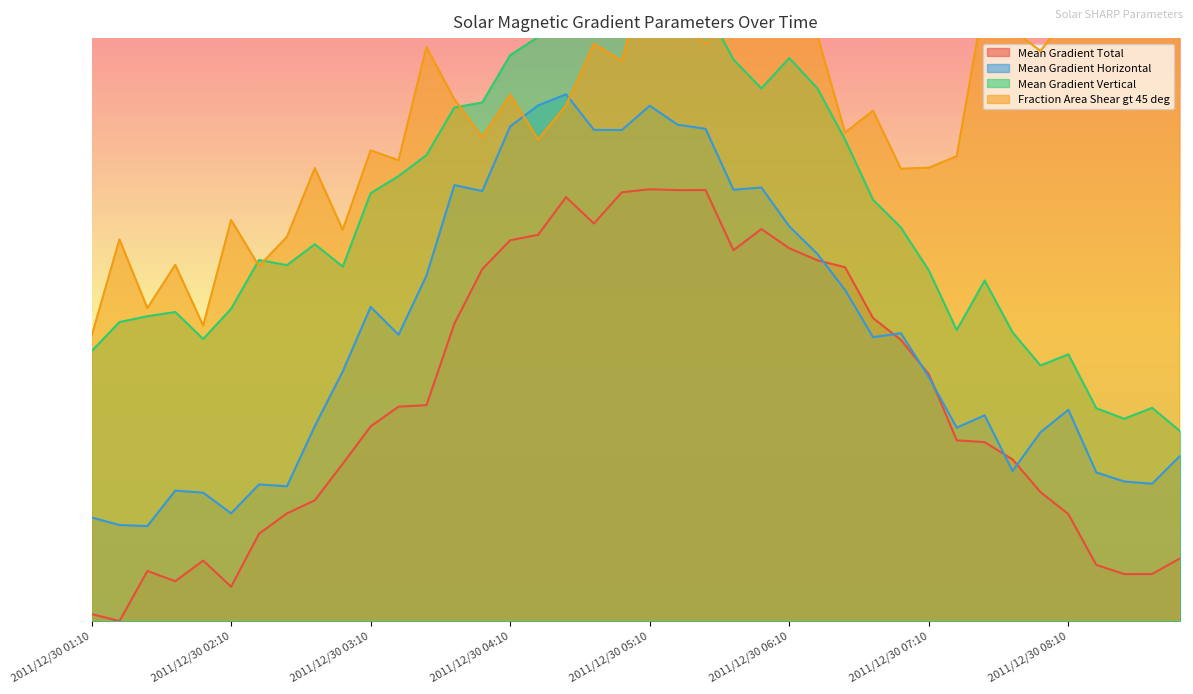

Between 2011/12/30 05:46 and 2011/12/30 03:46, which is larger?

2011/12/30 05:46